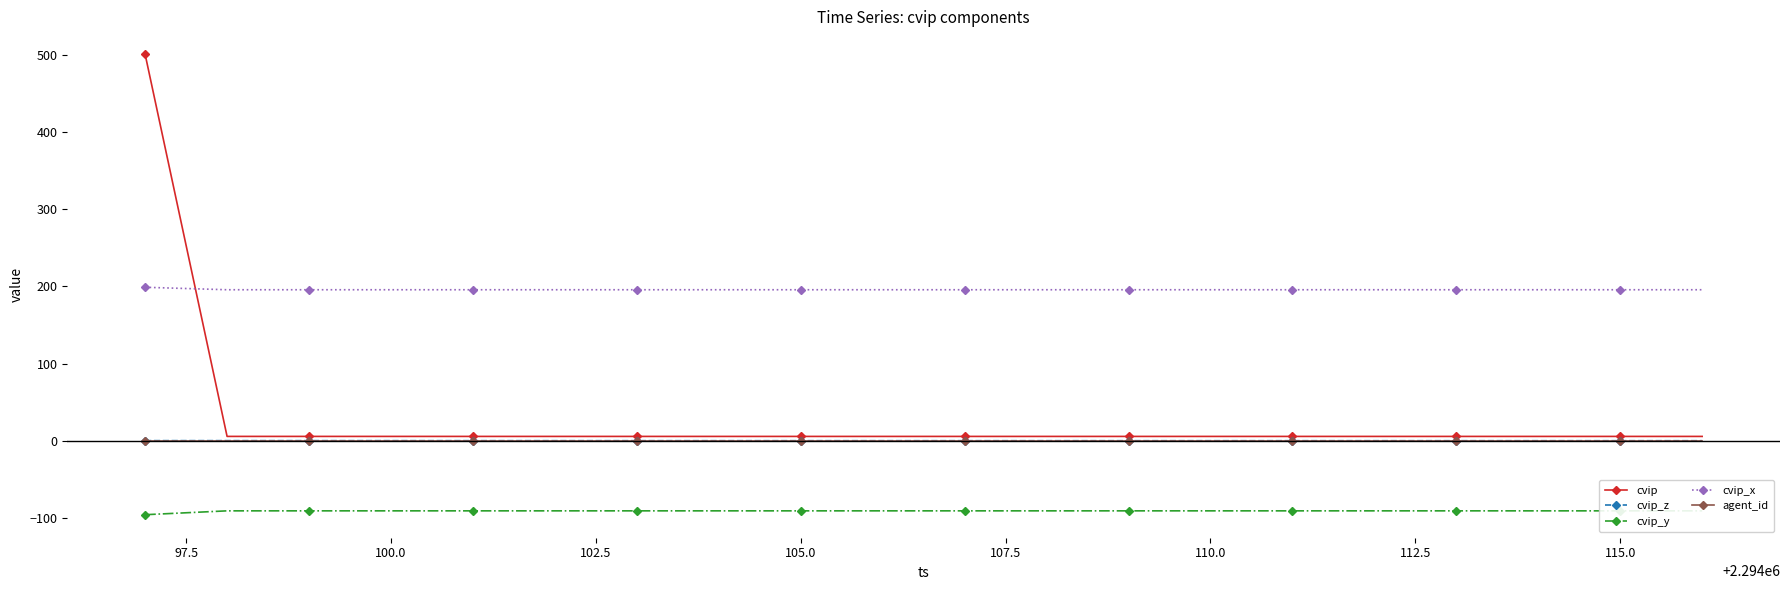

The agent_id series shows 0.0 at 105.0. True or false?

True